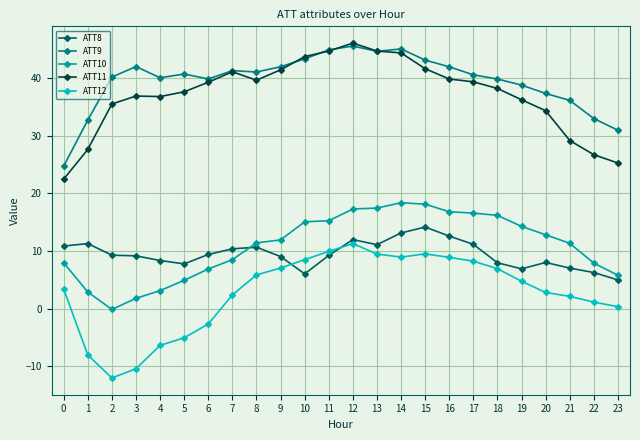

Is it true that ATT9 equals 12.5 at 13?

False